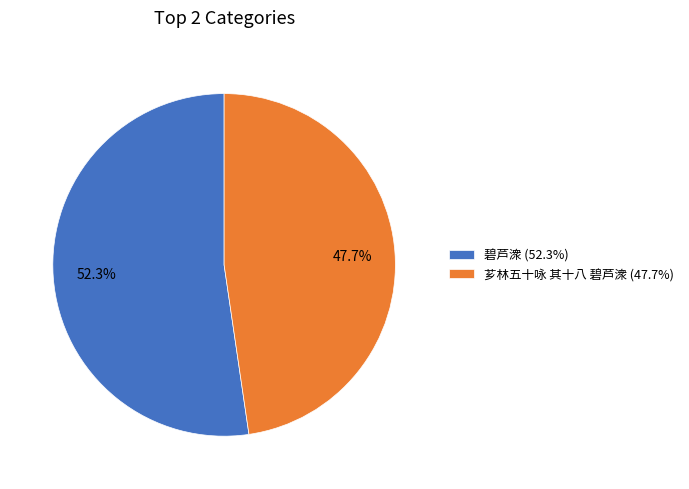

How many slices are in this pie chart?

2